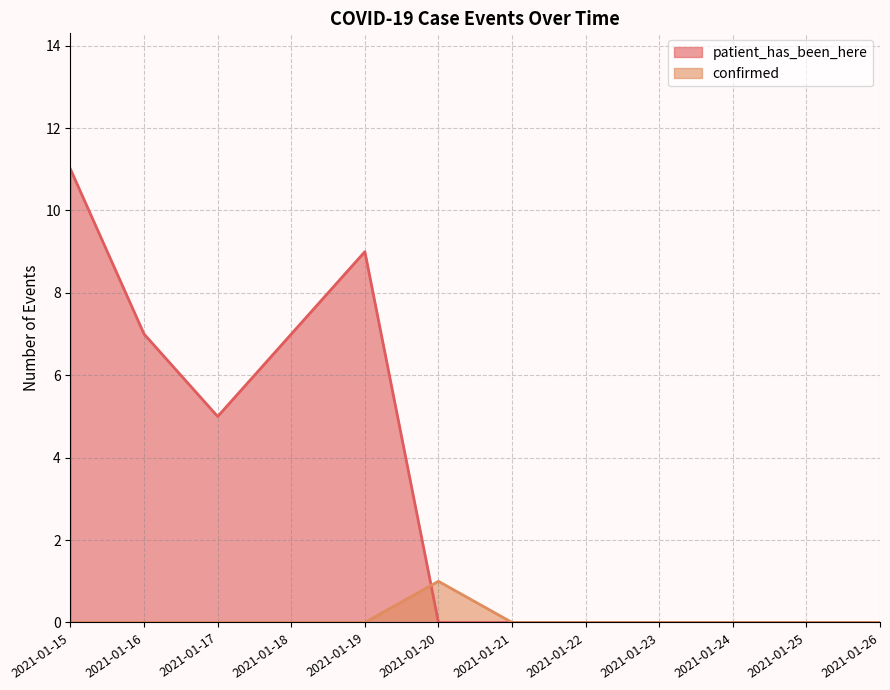

Which label corresponds to the largest value in the chart?

2021-01-15